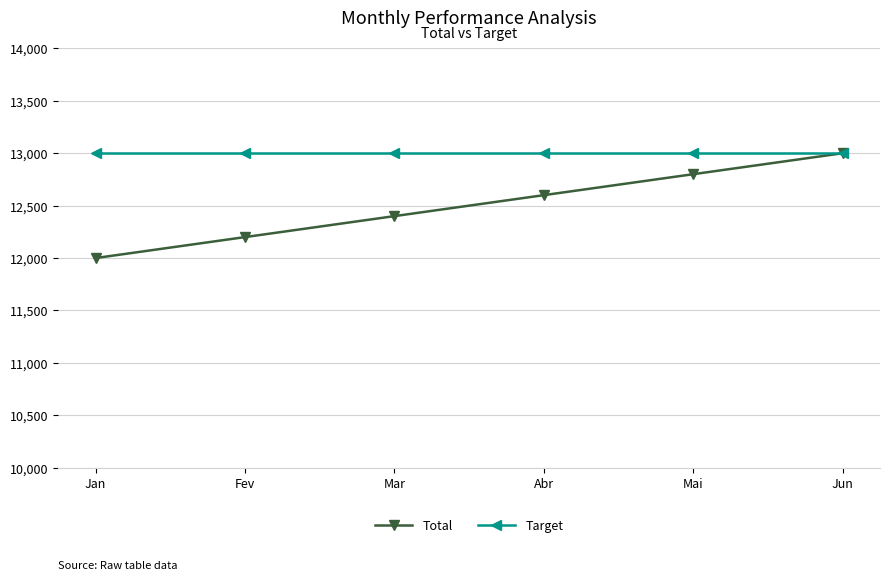

The value of Target at Abr is 13000. True or false?

True